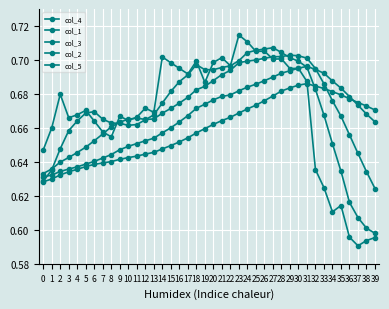

Count the number of categories in the chart.

40